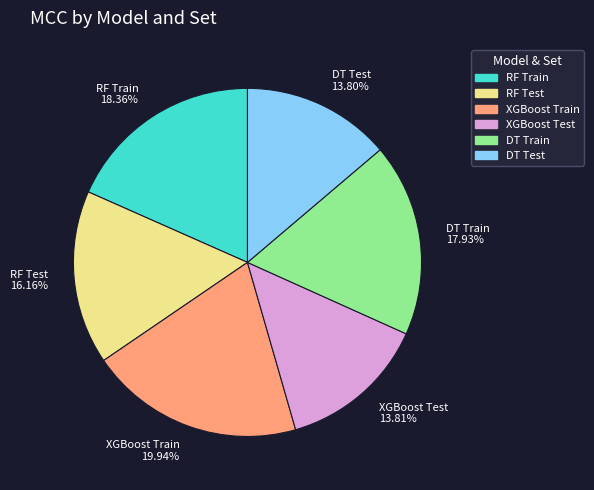

What percentage is the DT Train slice, to the nearest percent?

18%